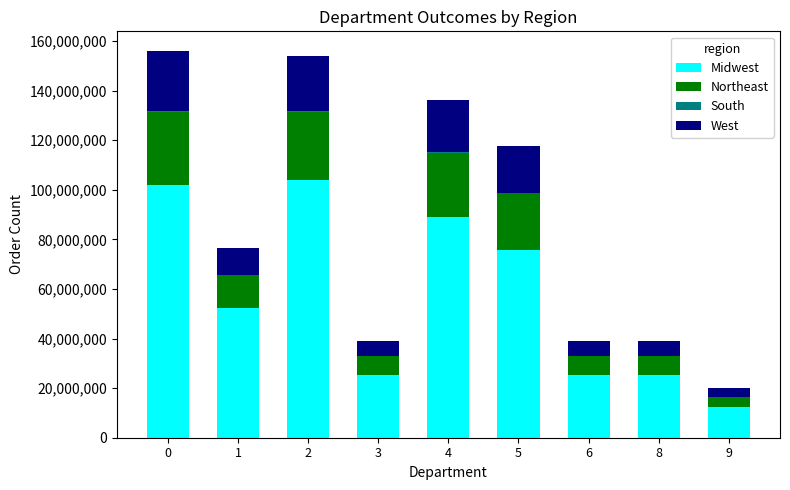

The value of Midwest at 2 is 104122504.0. True or false?

True